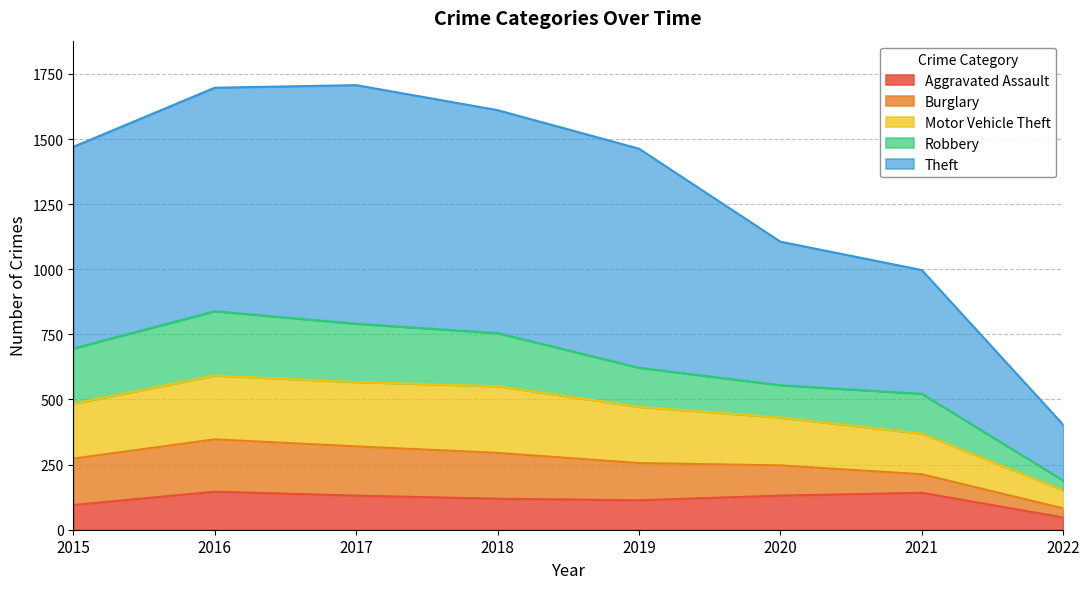

How many categories are shown in the chart?

8